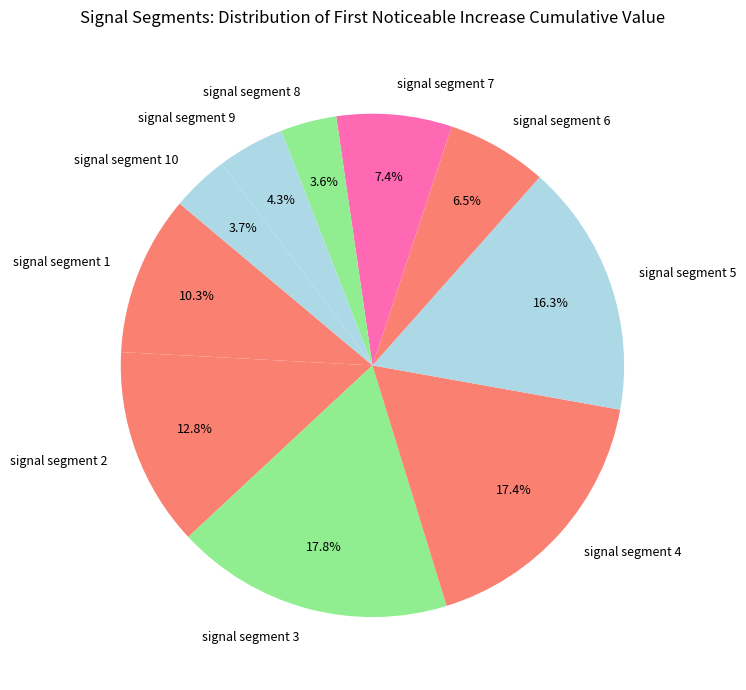

Count the number of slices in the pie.

10